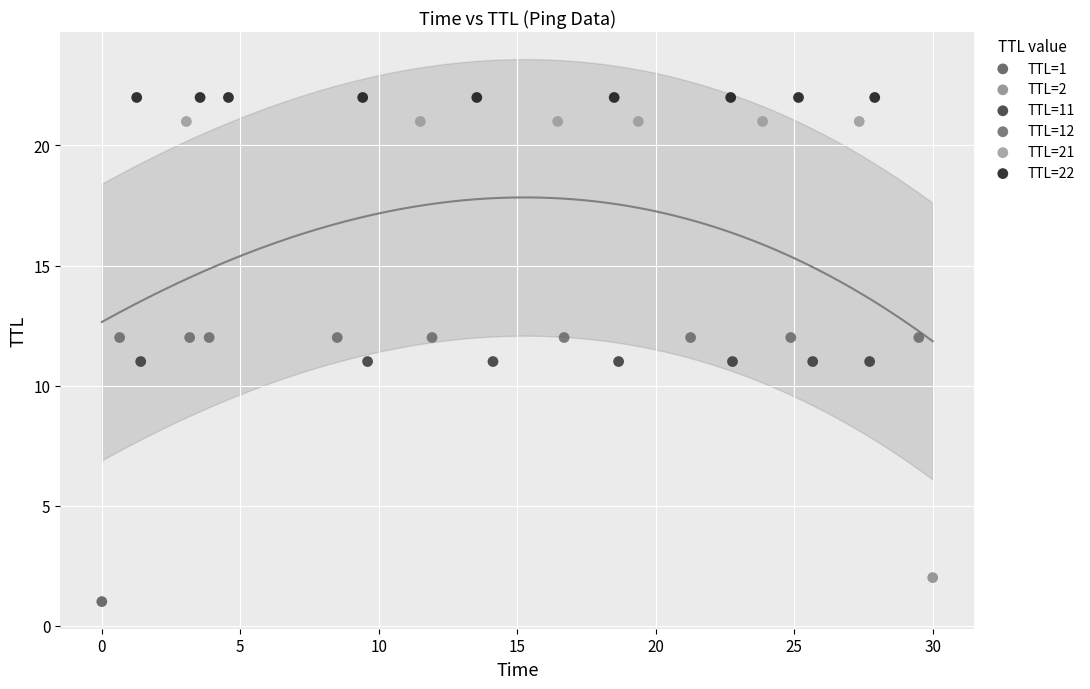

Which series reaches the maximum Y coordinate?

TTL=22